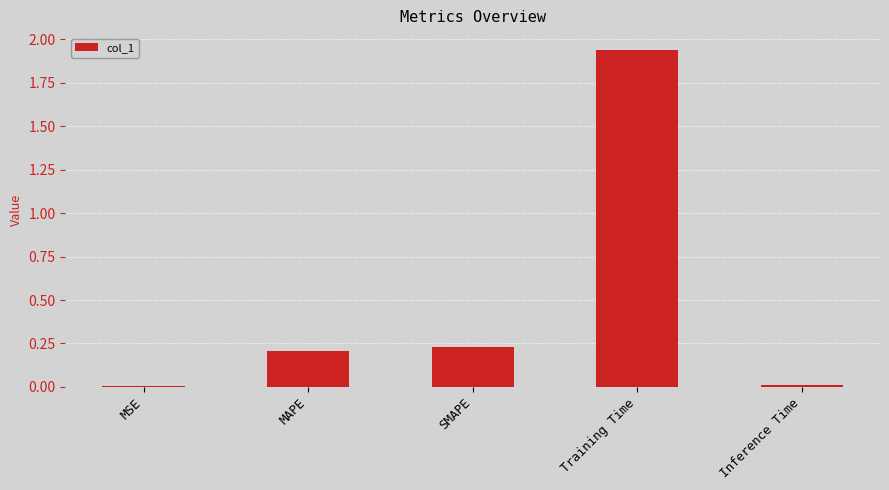

What is the change in value from MAPE to Training Time?

+1.7